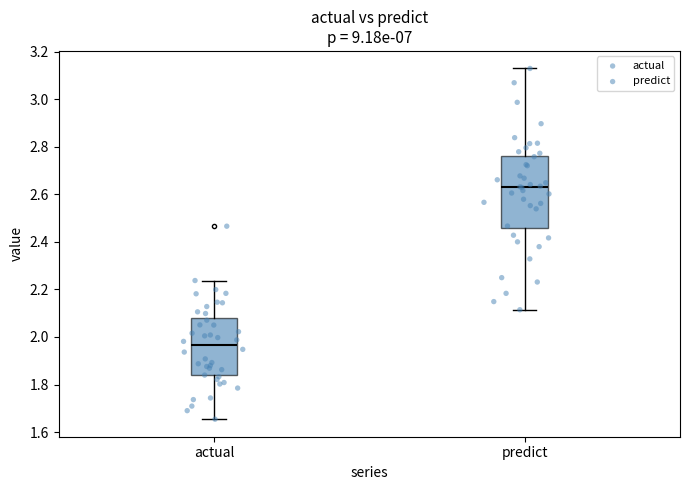

Reading left to right, read every box against the y-axis: the position of its median line, the range the box covers, and the ends of its whiskers. The values are not printed on the chart, so give them approximately, as read against the axis.

actual: median 1.96, box 1.84 to 2.08, whiskers 1.66 to 2.24
predict: median 2.62, box 2.46 to 2.76, whiskers 2.12 to 3.12